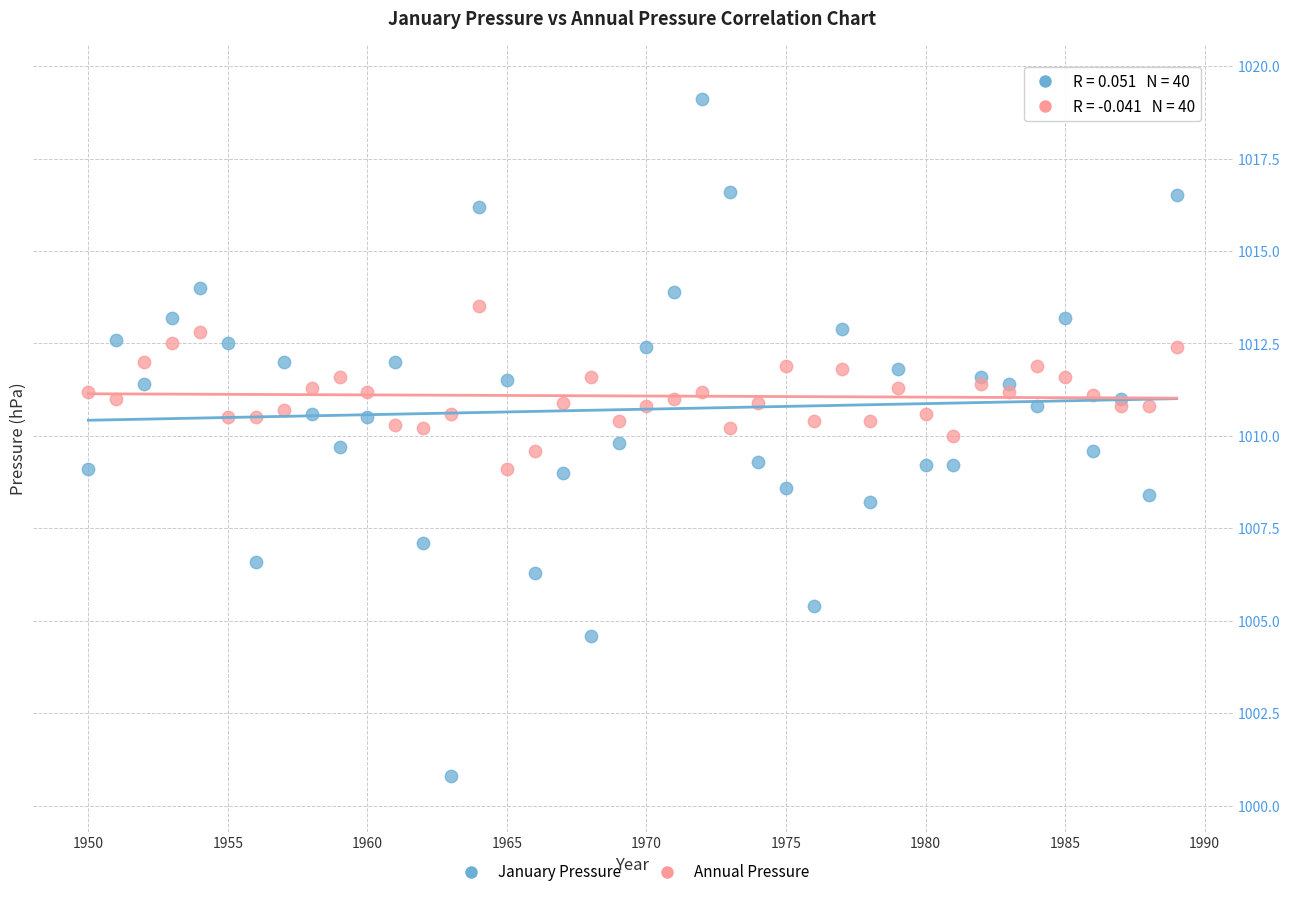

Which series contains the lowest Y value?

January Pressure